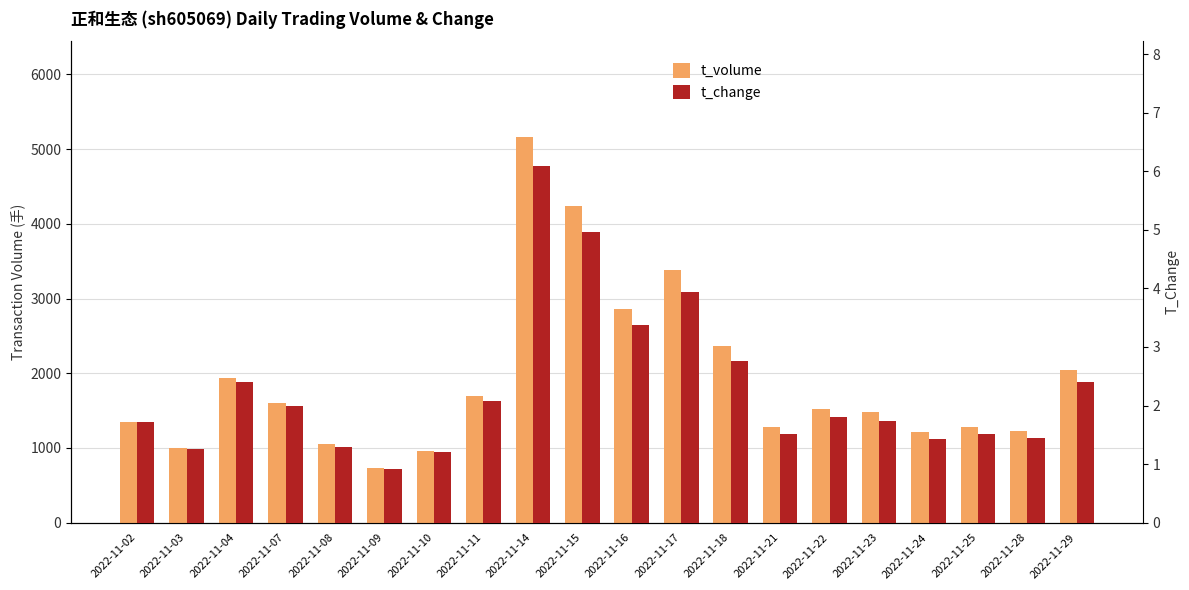

Reading left to right, what are all the values shown in this chart?

t_volume: 2022-11-02=1349.0	2022-11-03=1003.0	2022-11-04=1941.0	2022-11-07=1604.0	2022-11-08=1049.0	2022-11-09=733.0	2022-11-10=965.0	2022-11-11=1695.0	2022-11-14=5156.0	2022-11-15=4233.0	2022-11-16=2860.0	2022-11-17=3387.0	2022-11-18=2366.0	2022-11-21=1278.0	2022-11-22=1526.0	2022-11-23=1477.0	2022-11-24=1211.0	2022-11-25=1281.0	2022-11-28=1221.0	2022-11-29=2041.0
t_change: 2022-11-02=1.7	2022-11-03=1.3	2022-11-04=2.4	2022-11-07=2.0	2022-11-08=1.3	2022-11-09=0.9	2022-11-10=1.2	2022-11-11=2.1	2022-11-14=6.1	2022-11-15=5.0	2022-11-16=3.4	2022-11-17=3.9	2022-11-18=2.8	2022-11-21=1.5	2022-11-22=1.8	2022-11-23=1.7	2022-11-24=1.4	2022-11-25=1.5	2022-11-28=1.4	2022-11-29=2.4